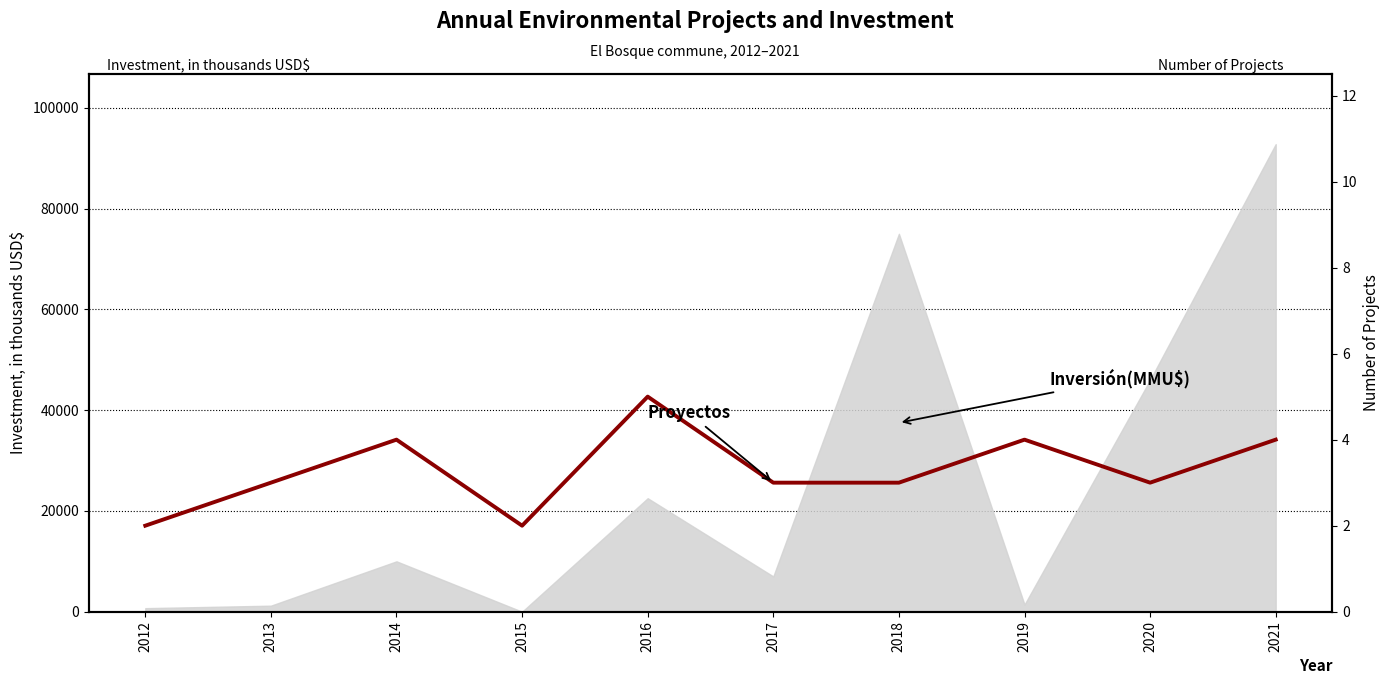

What is the average value?

3